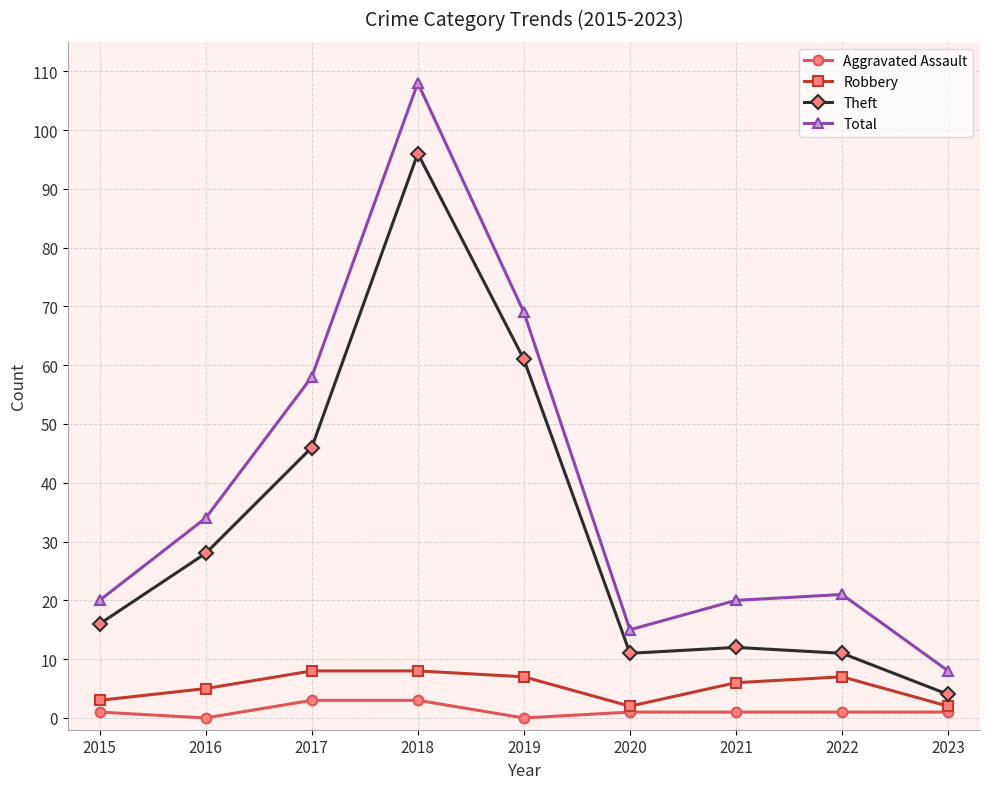

Count the number of categories in the chart.

9